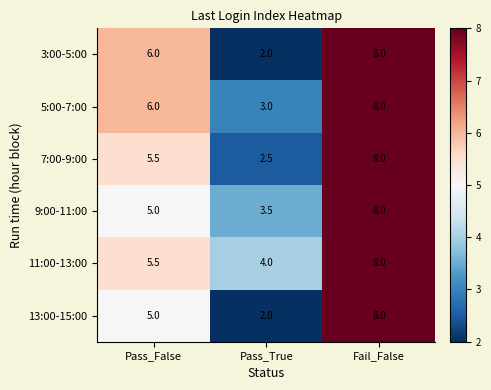

Rank the categories by 5:00-7:00 value from lowest to highest.

Pass_True, Pass_False, Fail_False